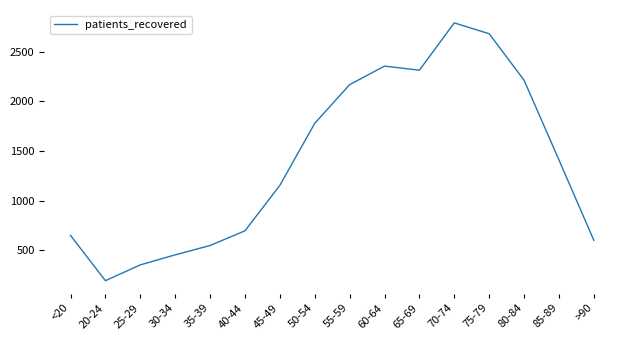

Which category has the lowest value across all series?

20-24